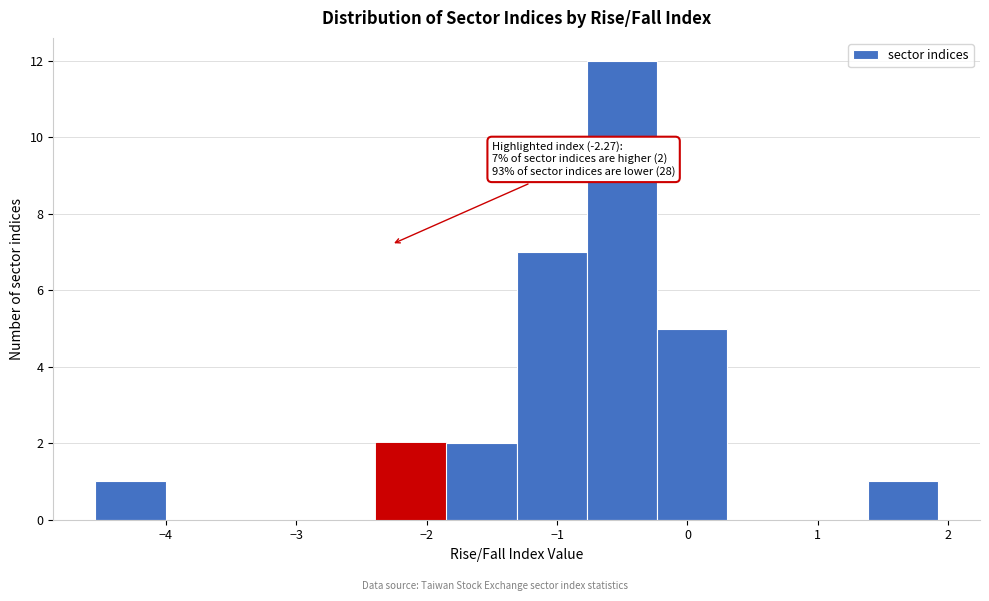

Which range on the x-axis has the tallest bar?

-0.8 to -0.2